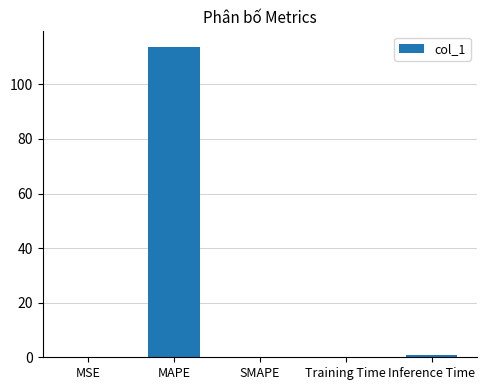

Is it true that the value at SMAPE is 0.0?

True